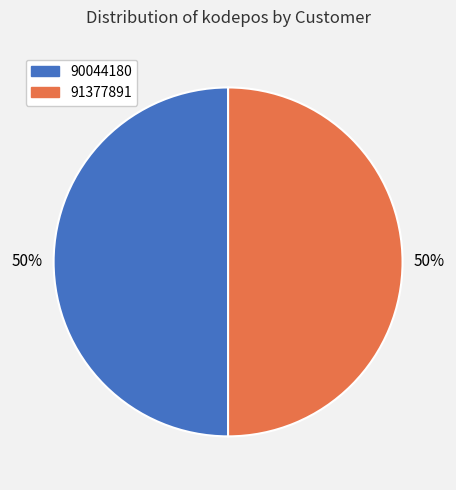

What percentage is the 90044180 slice, to the nearest percent?

50%